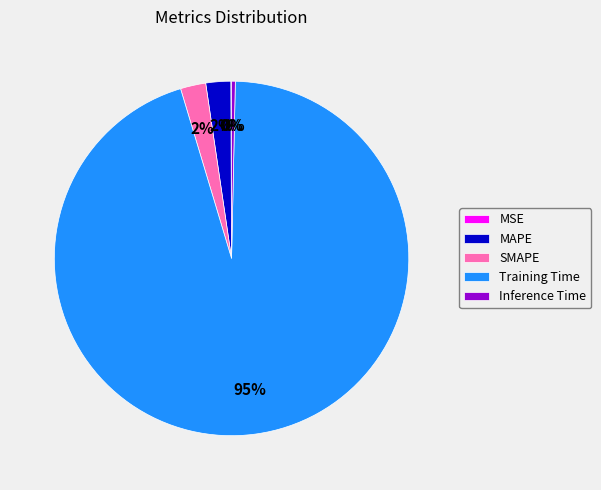

Which slice represents more than half of the pie?

Training Time